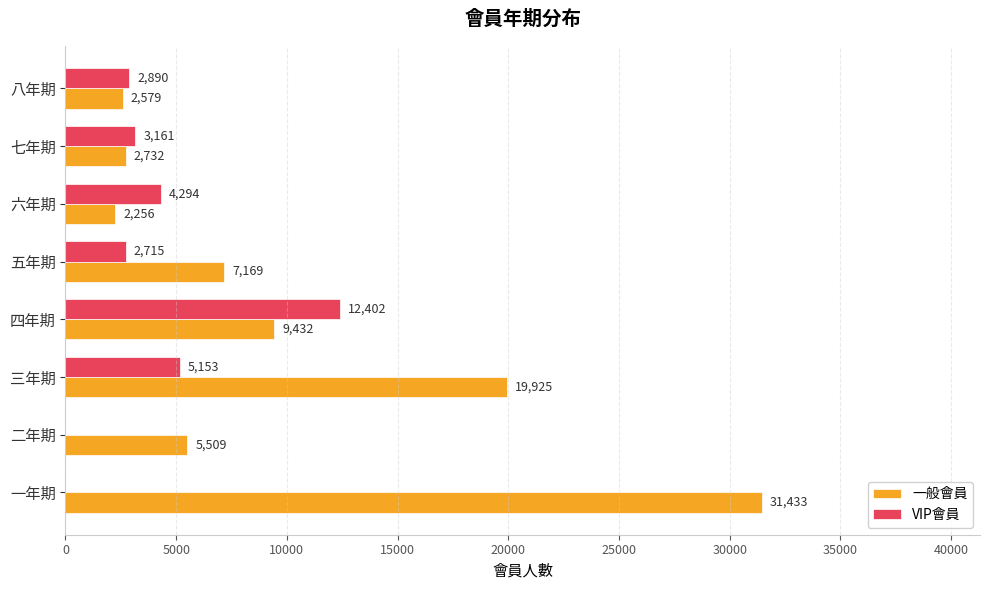

Which series changed the most between 二年期 and 三年期?

一般會員